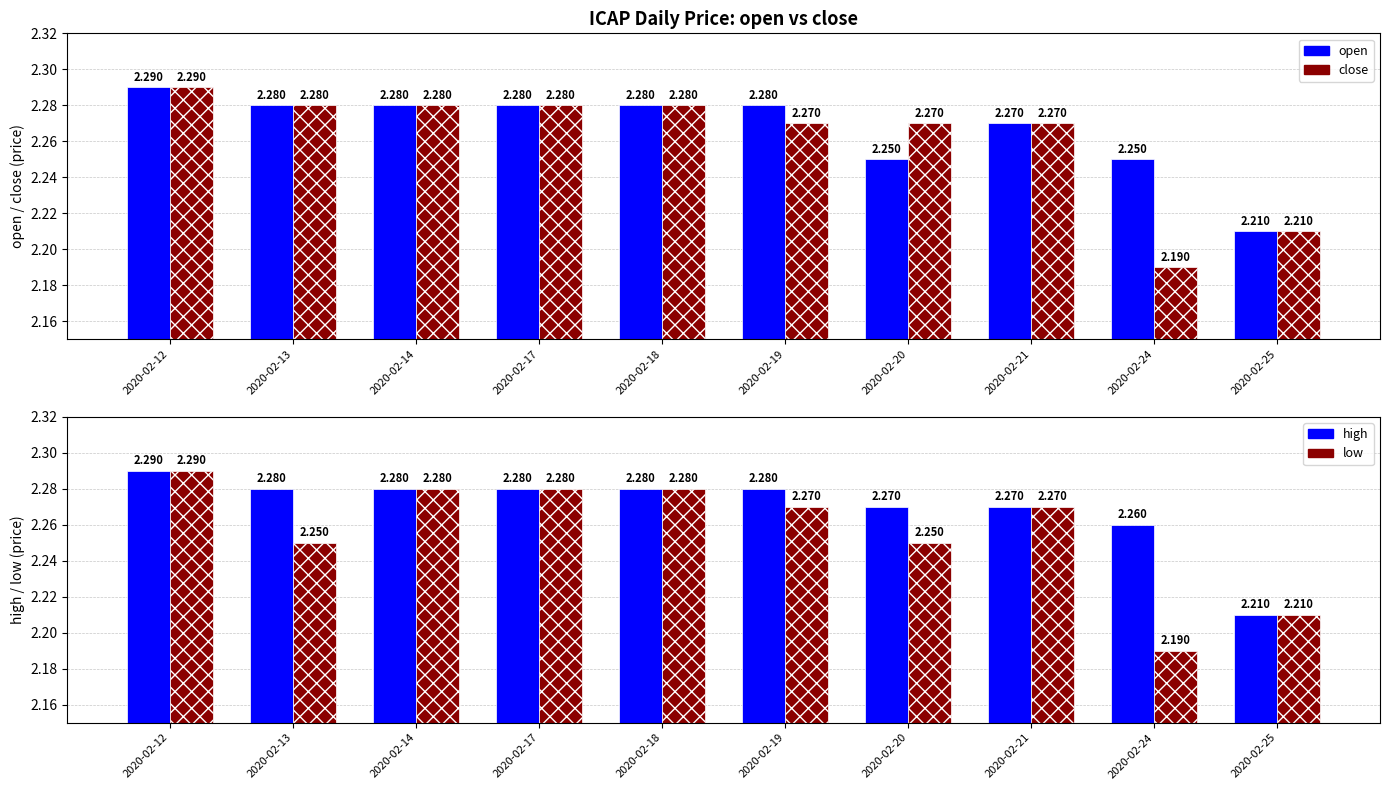

The value of high at 2020-02-17 is 1.3. True or false?

False